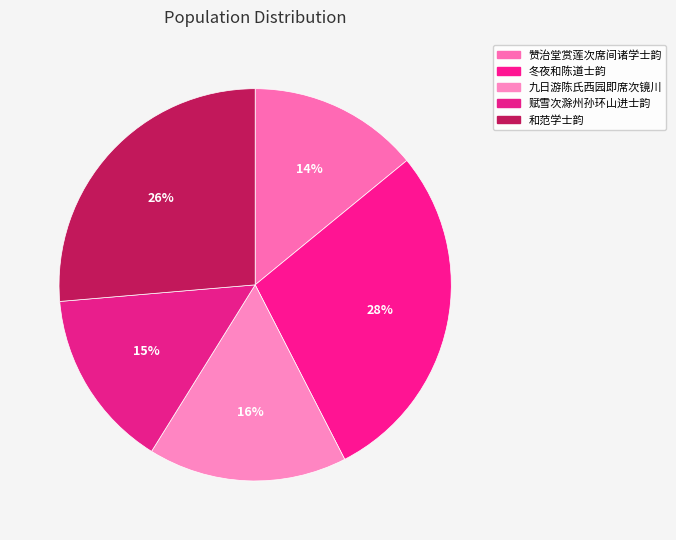

How many segments does this pie chart have?

5